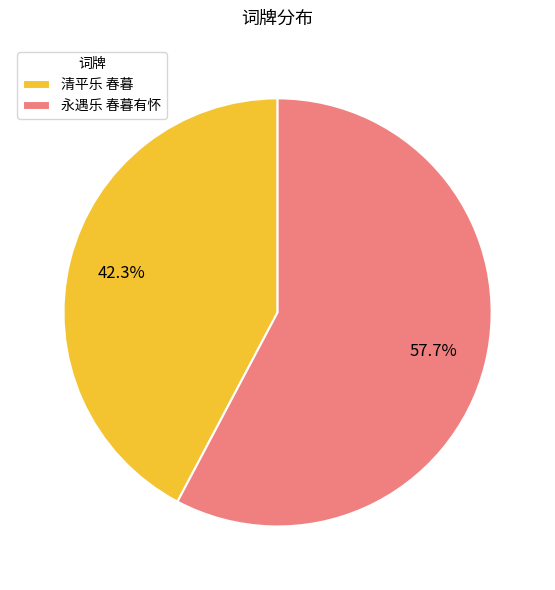

What percentage do 清平乐 春暮 and 永遇乐 春暮有怀 together represent?

100.0%